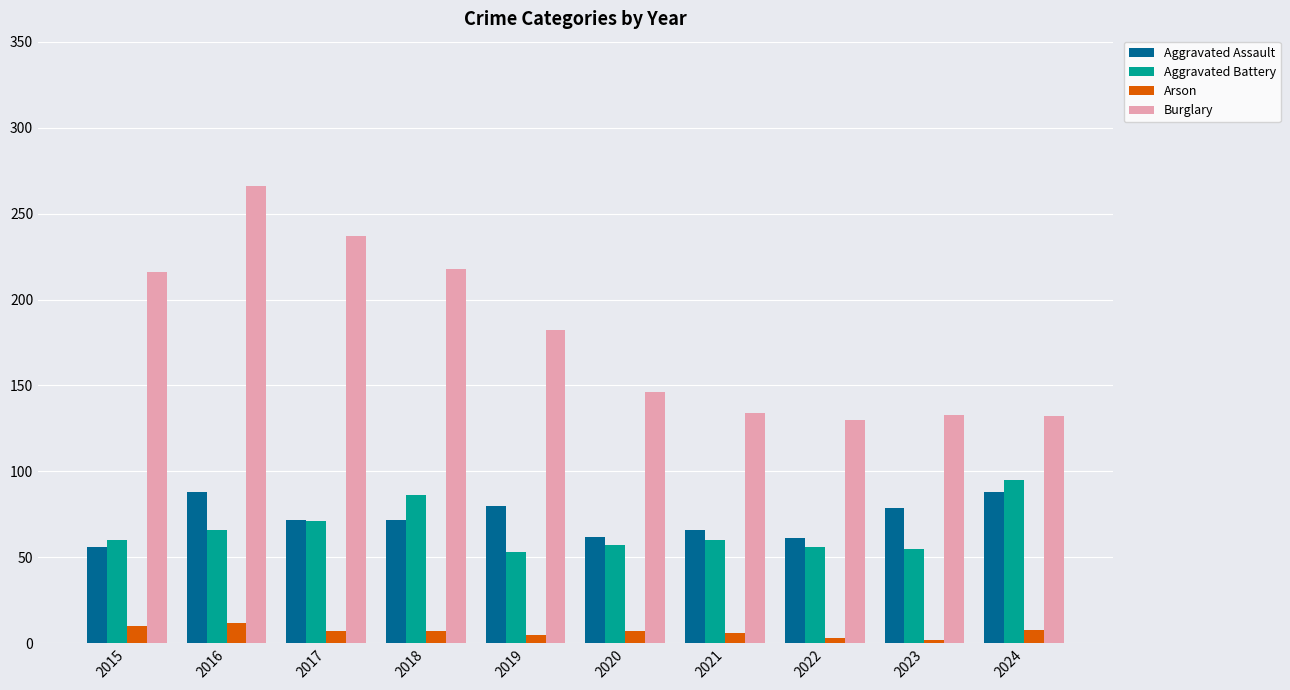

At which category does the chart reach its peak across all series?

2016